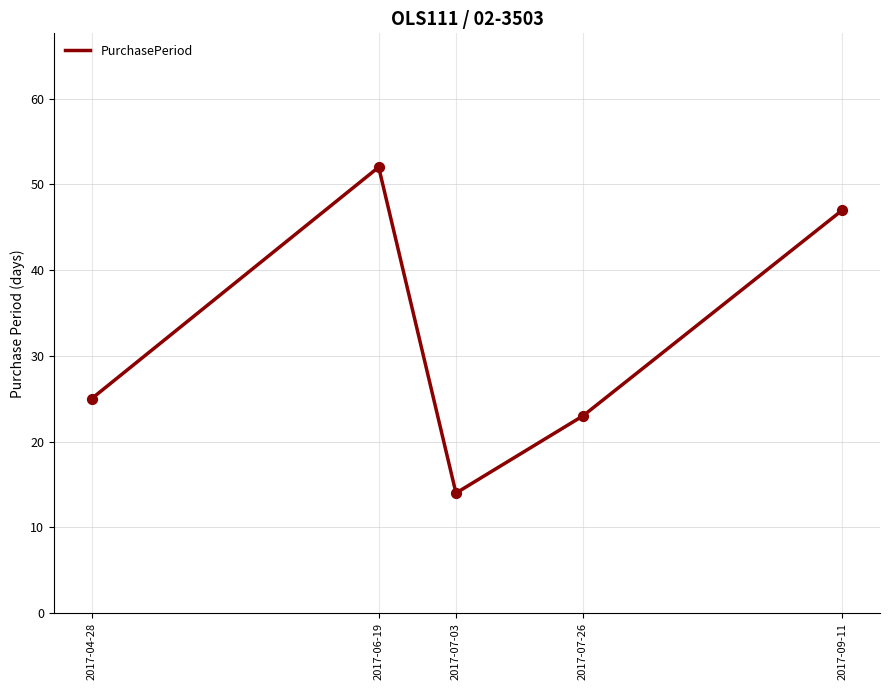

What is the ratio of the value at 2017-07-03 to the value at 2017-09-11?

0.3